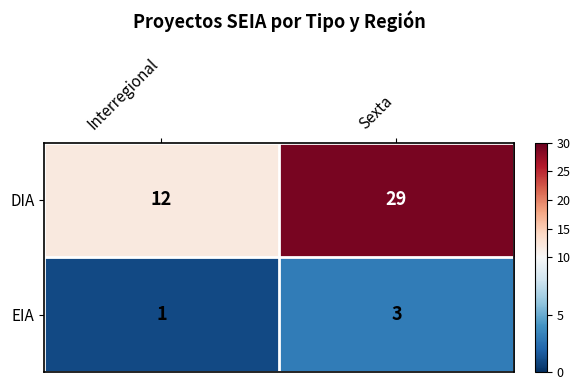

Rank the series at Sexta from lowest to highest value.

EIA, DIA